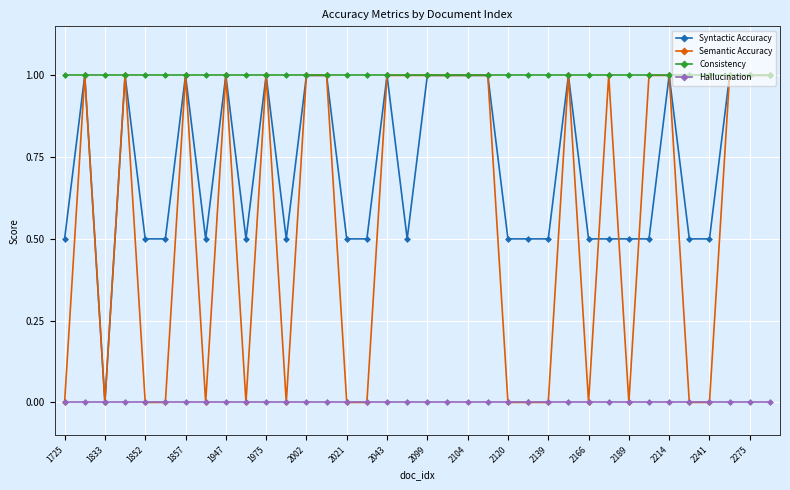

What is the maximum value shown in the chart?

1.0